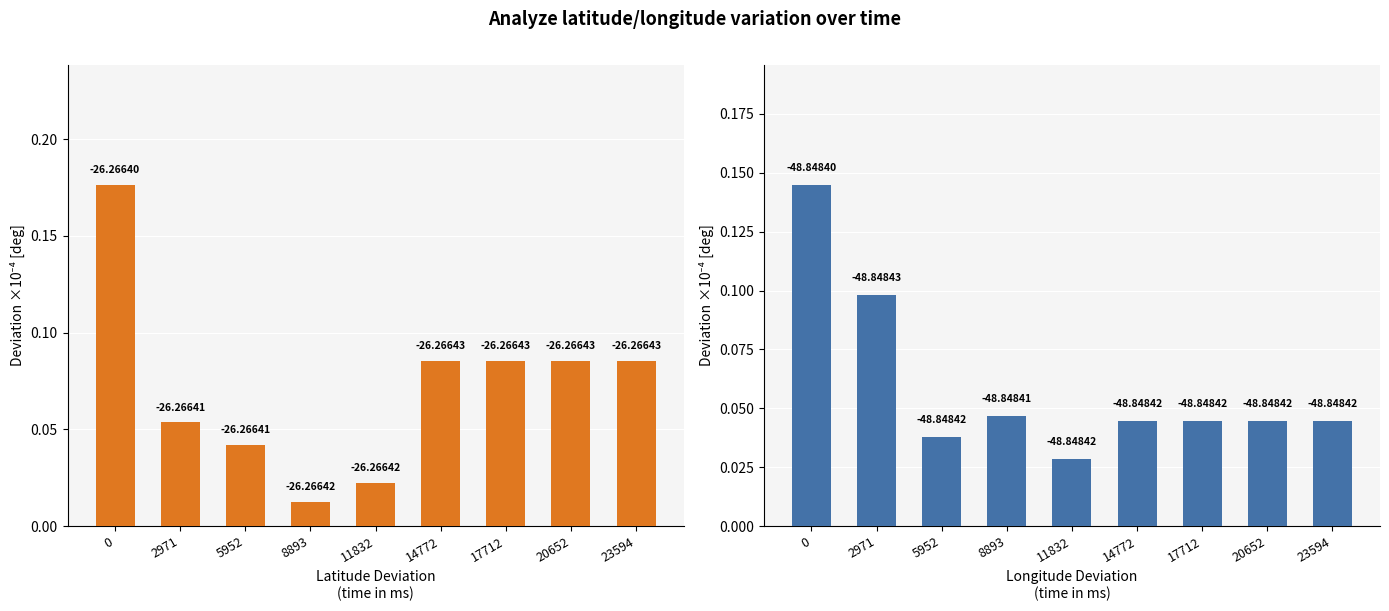

At 14772, list the series in order from largest to smallest.

latitude, longitude